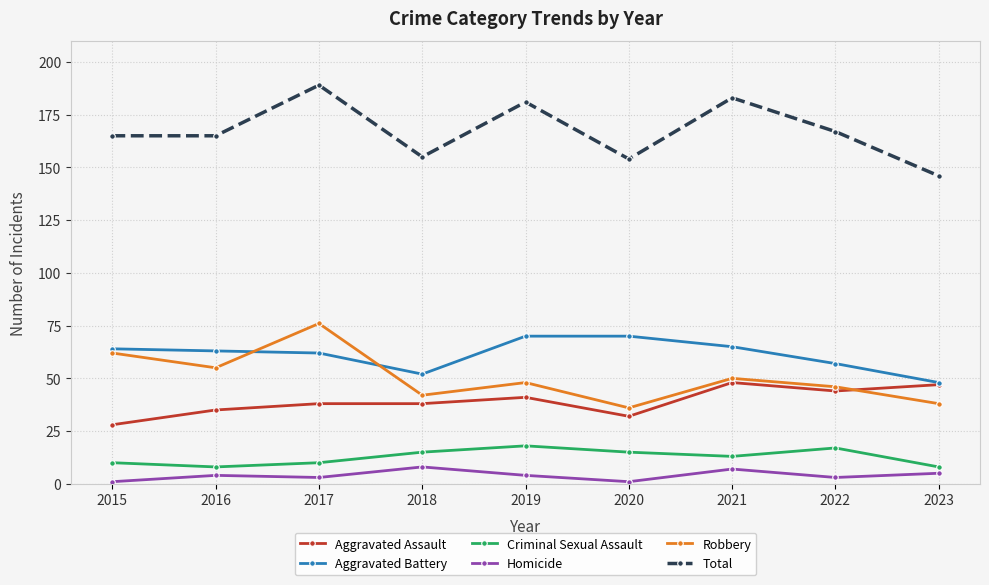

Where is the first local maximum for Total?

2017